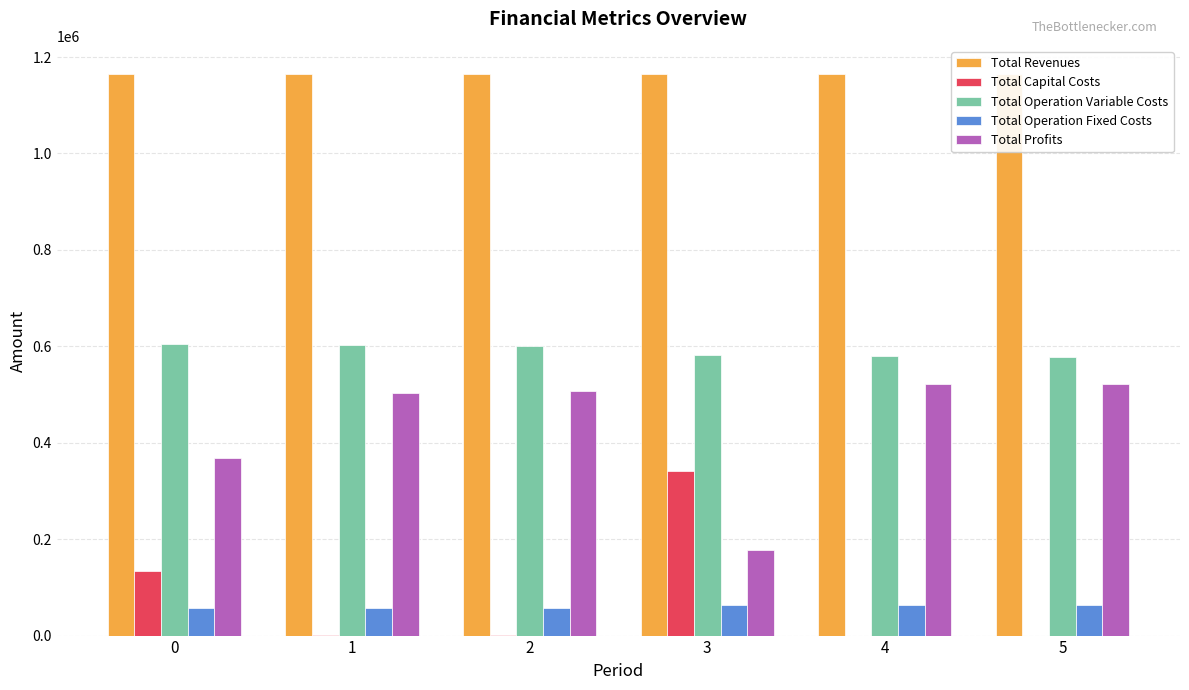

What is the maximum value shown in the chart?

1164923.8